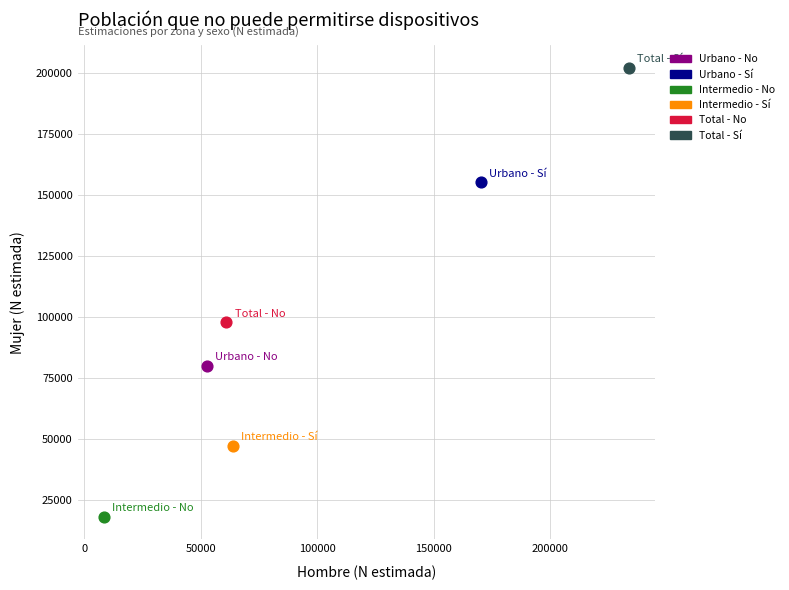

What are all the series names shown in the legend?

Urbano - No, Urbano - Sí, Intermedio - No, Intermedio - Sí, Total - No, Total - Sí